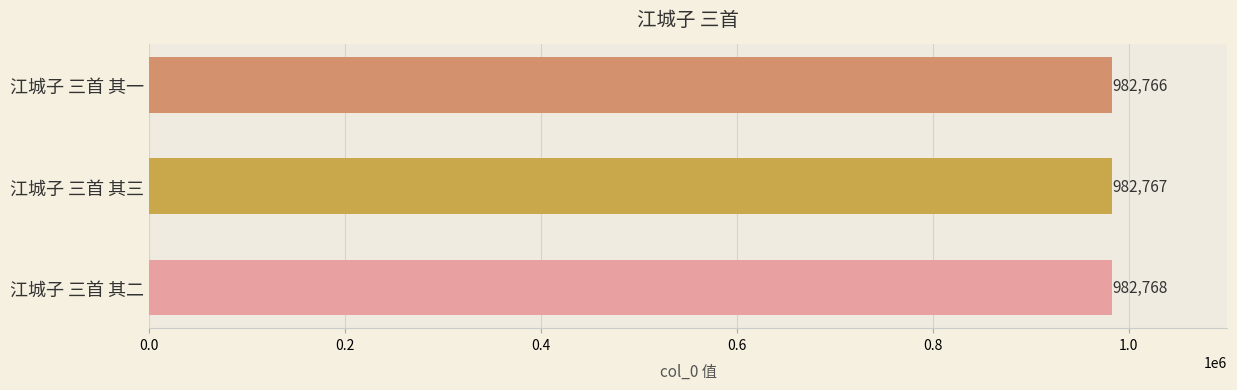

What is the sum of all values?

2948301